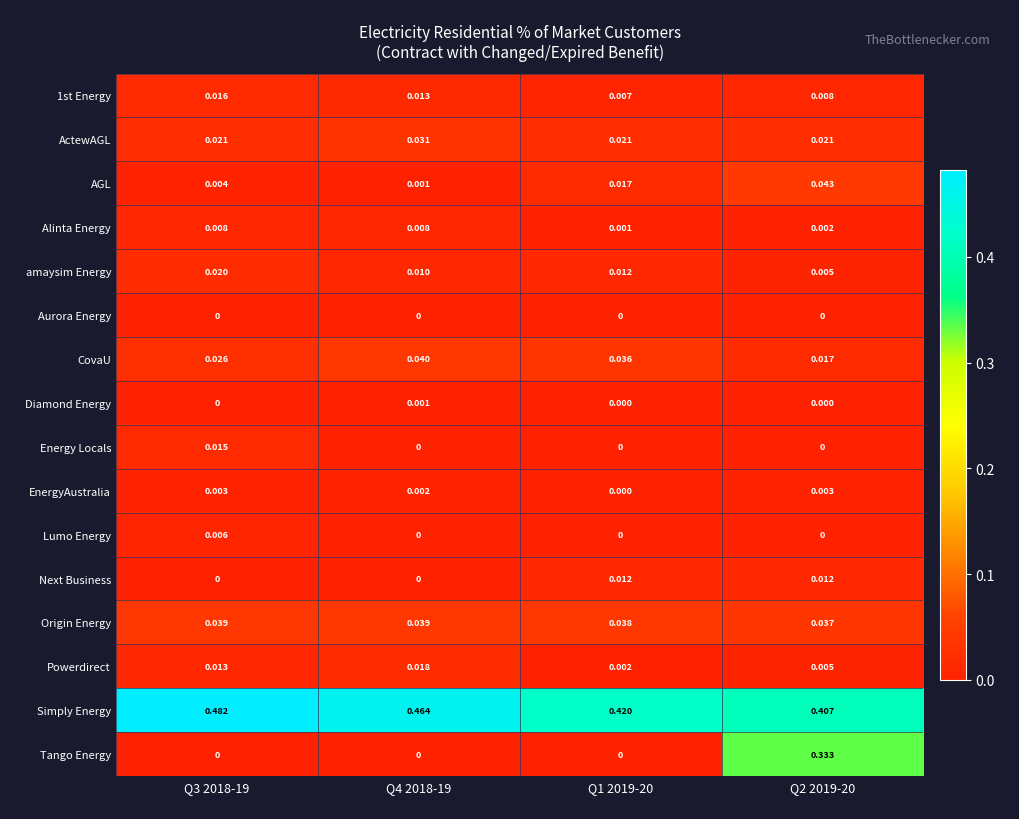

At how many categories does at least one series exceed 0?

4